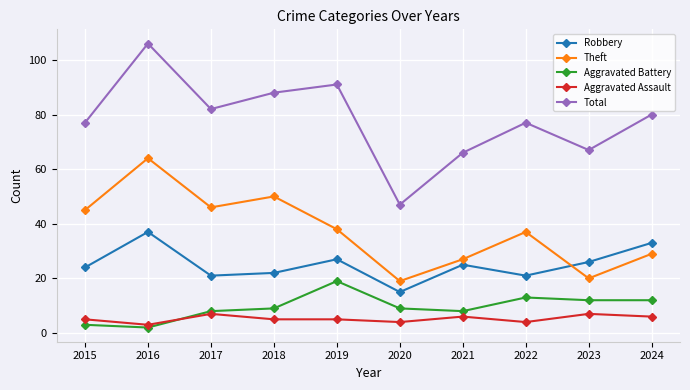

At which label is Theft closest to 41?

2019